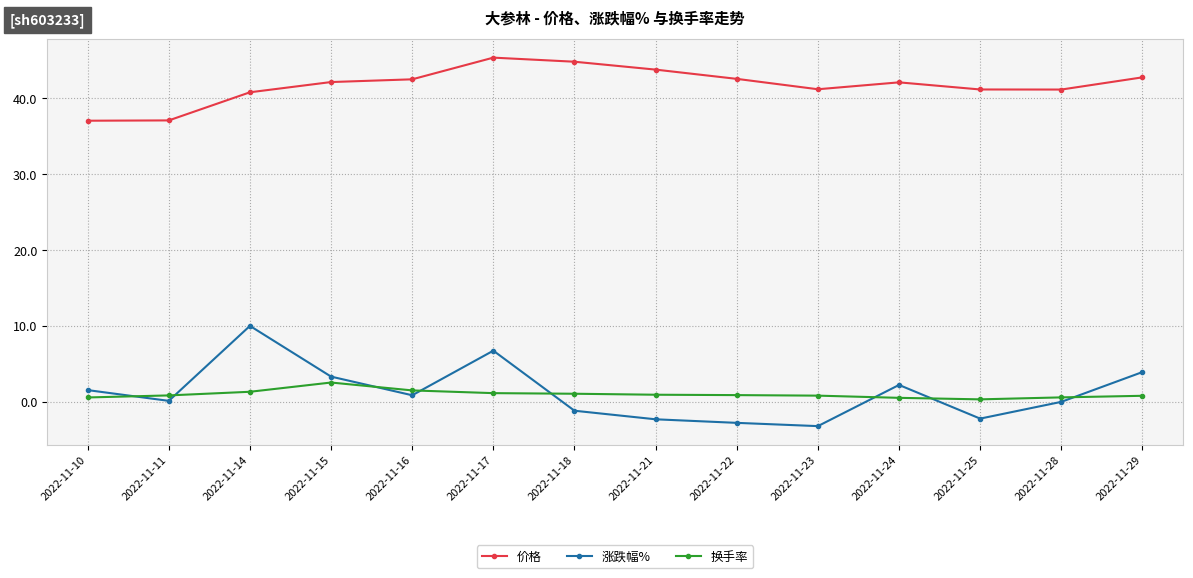

What is the value of the 价格 point at the 4th from the left?

42.2